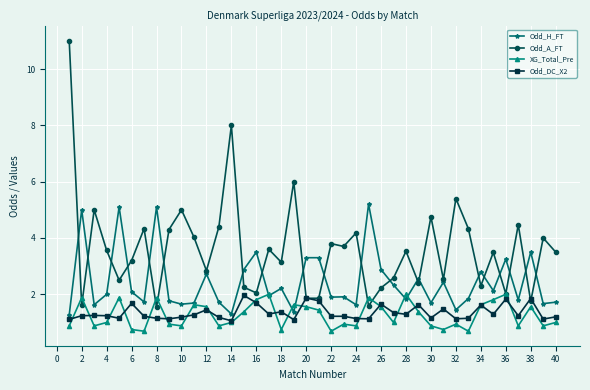

What is the maximum value shown in the chart?

11.0